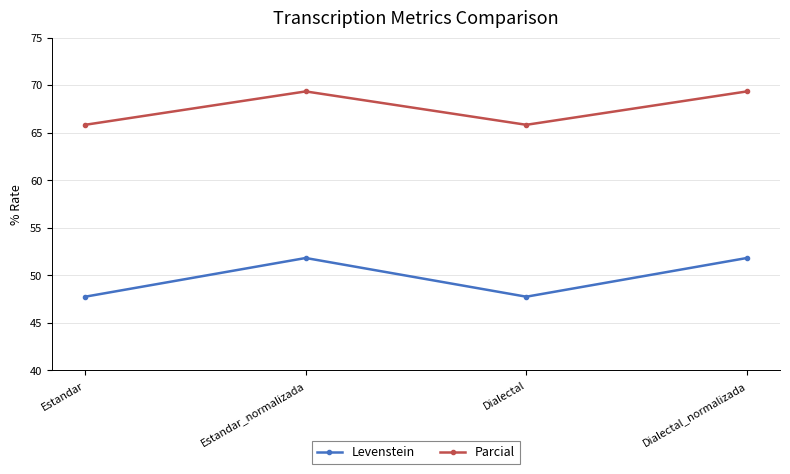

The value of Parcial at Dialectal_normalizada is 116.5. True or false?

False